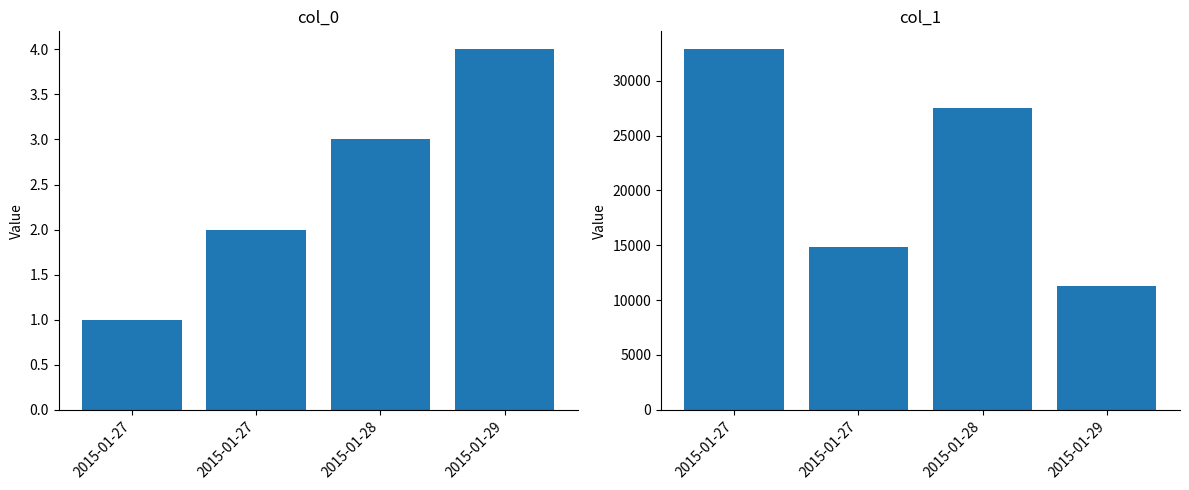

What is the difference between the maximum and minimum values in the col_1 series?

21594